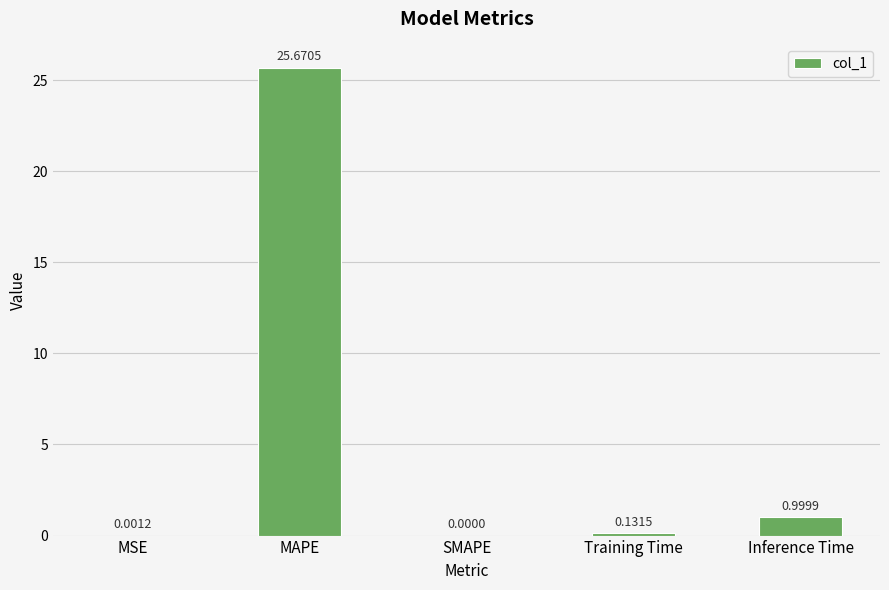

Which label corresponds to the largest value in the chart?

MAPE